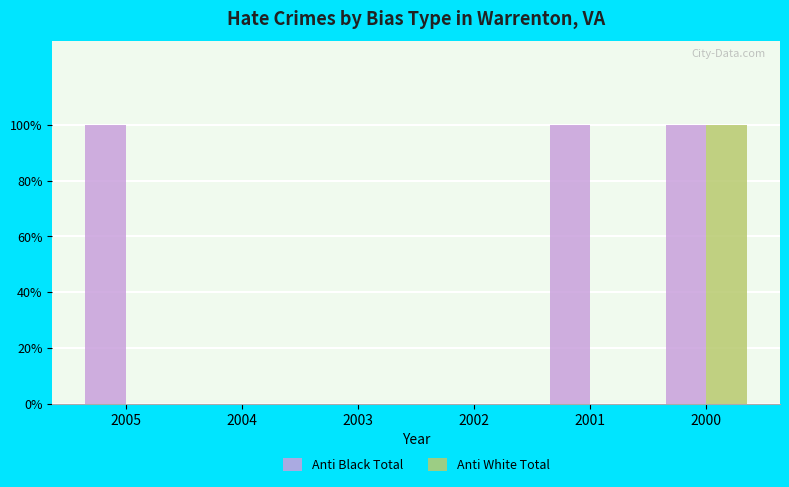

What is the difference between the Anti Black Total values at 2003 and 2005?

1